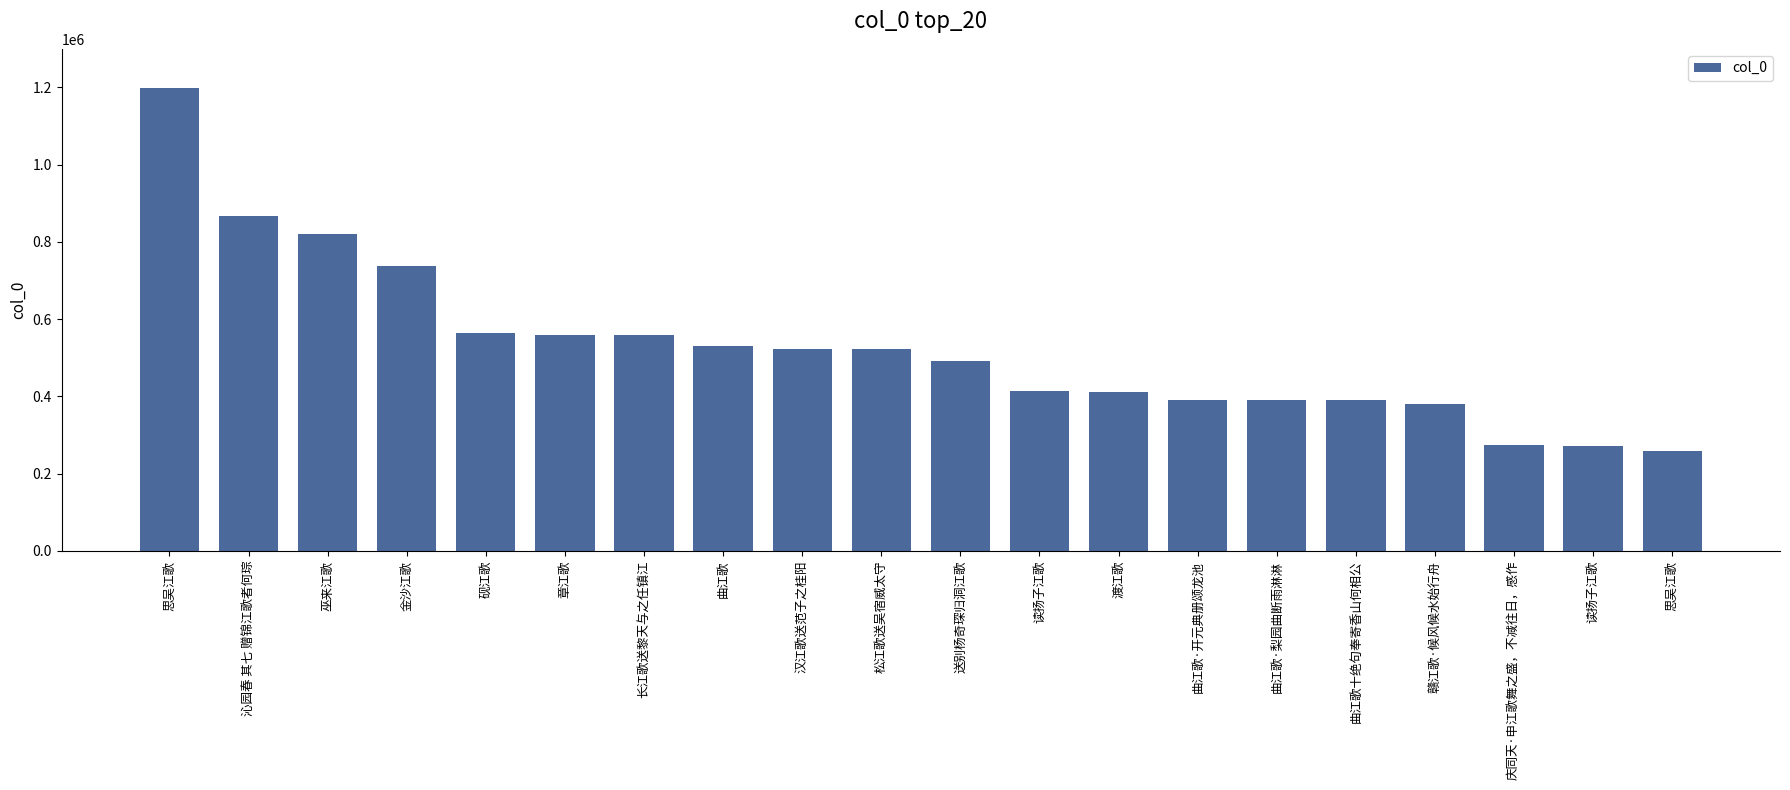

List the labels in order of value, largest first.

思吴江歌, 沁园春 其七 赠锦江歌者何琮, 巫来江歌, 金沙江歌, 砚江歌, 章江歌, 长江歌送黎天与之任镇江, 曲江歌, 汉江歌送范子之桂阳, 松江歌送吴宿威太守, 送别杨奇琛归洞江歌, 读扬子江歌, 渡江歌, 曲江歌·开元典册颂龙池, 曲江歌·梨园曲断雨淋淋, 曲江歌十绝句奉寄香山何相公, 赣江歌·候风候水始行舟, 庆同天·申江歌舞之盛，不减往日，感作, 读扬子江歌, 思吴江歌